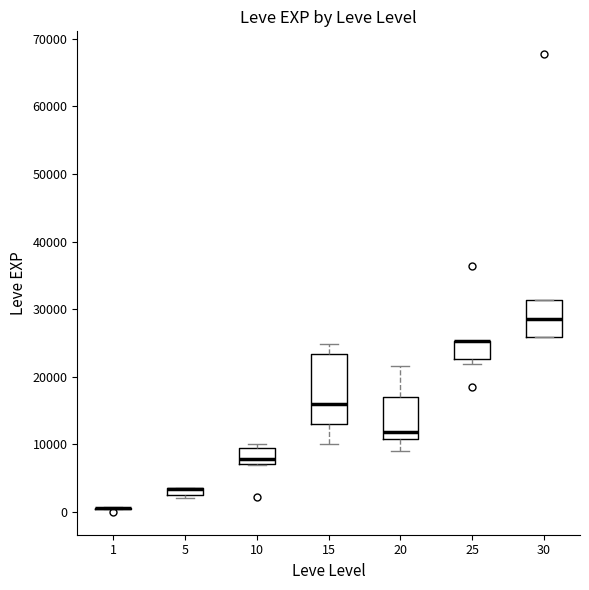

Which box is the tallest, from its lower edge to its upper edge?

15